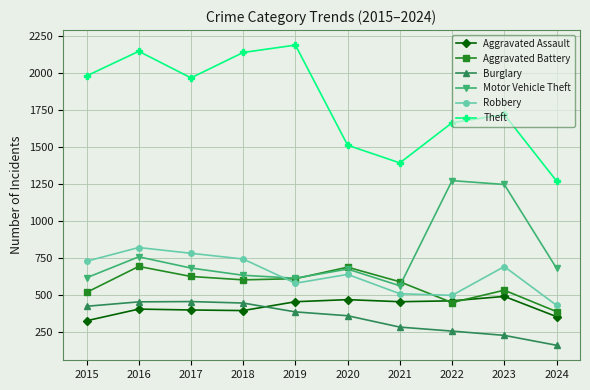

Between 2018 and 2020, which series saw the biggest shift?

Theft